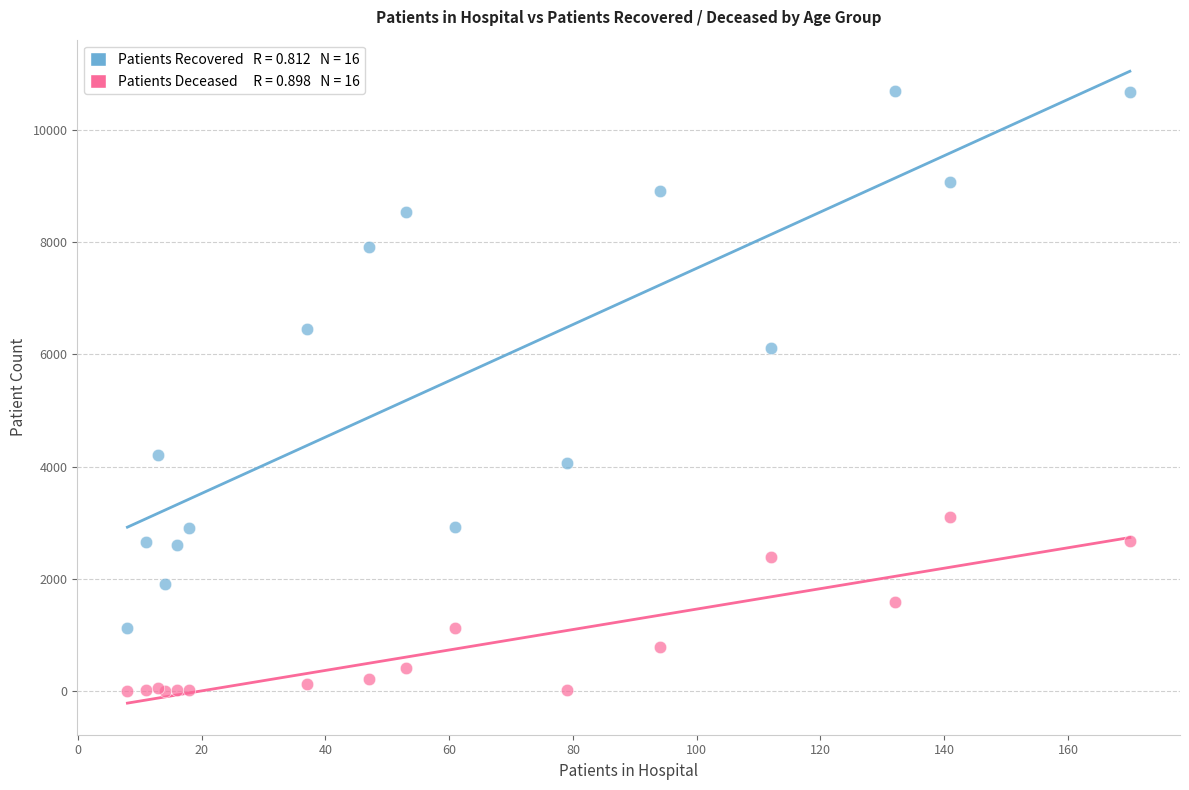

Across all series, what Y value is closest to 5351?

6111